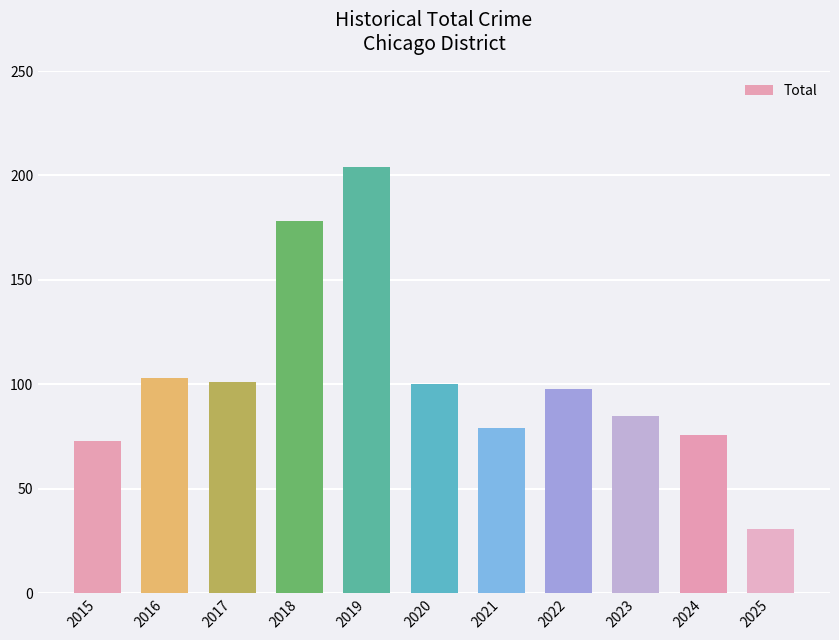

Reading left to right, what are all the values shown in this chart?

2015=73	2016=103	2017=101	2018=178	2019=204	2020=100	2021=79	2022=98	2023=85	2024=76	2025=31